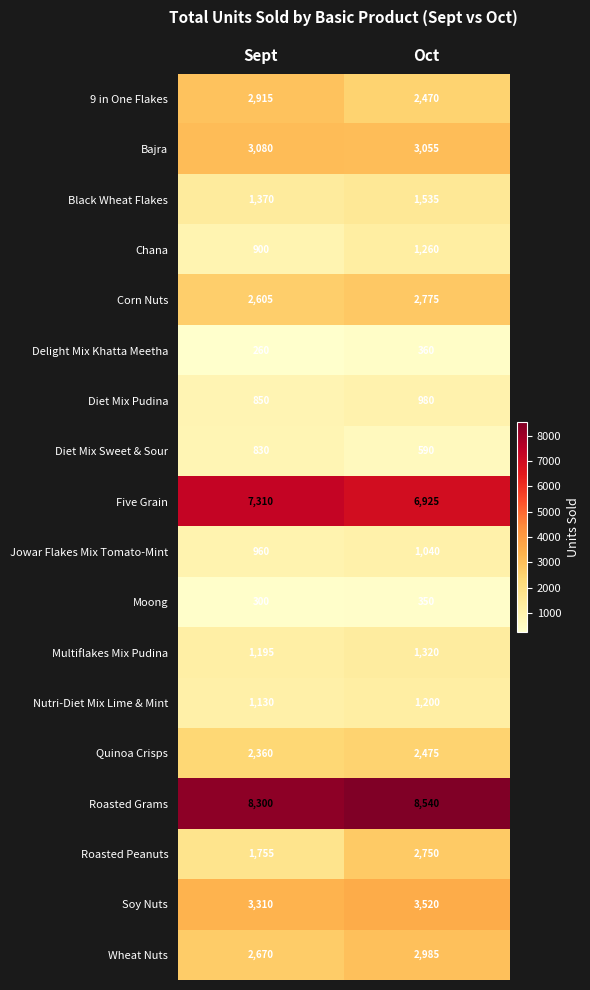

What is the sum of the Five Grain values at Sept and Oct?

14235